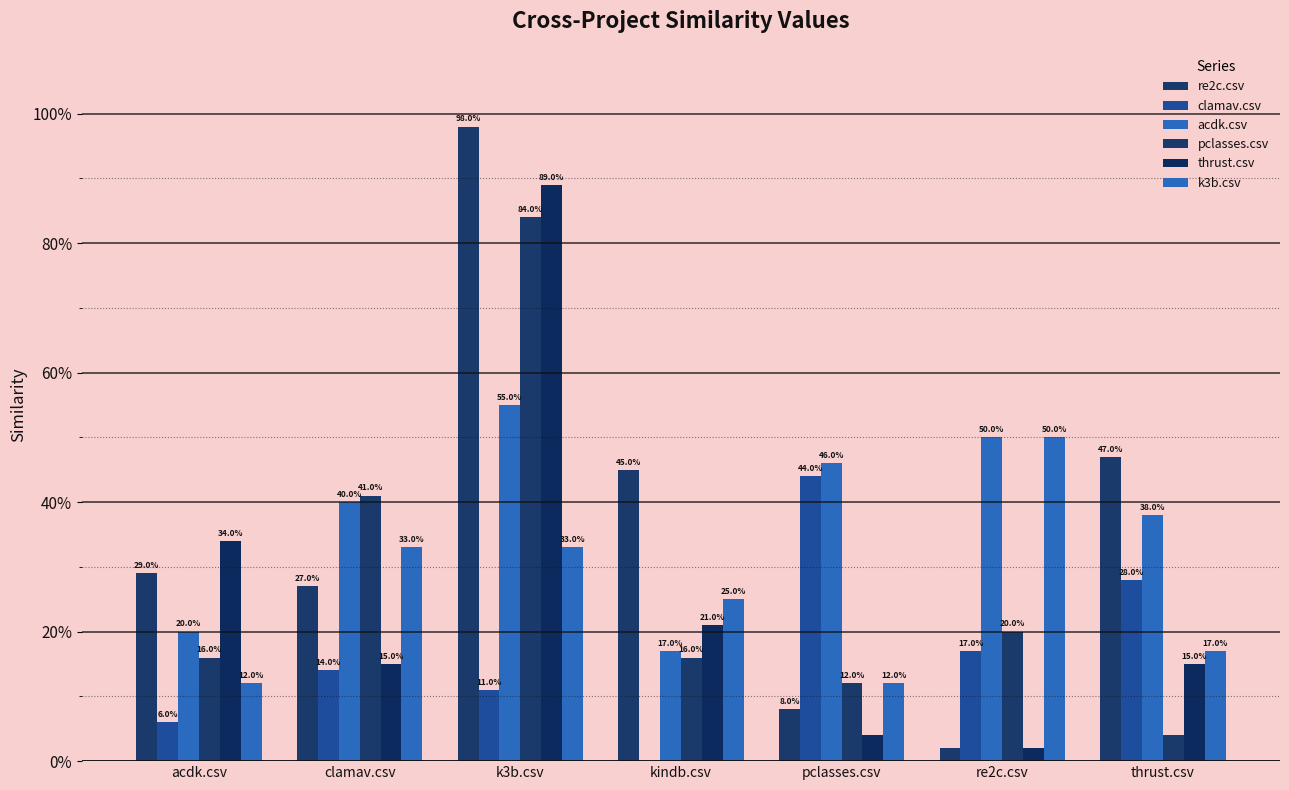

Are the bars horizontal?

No